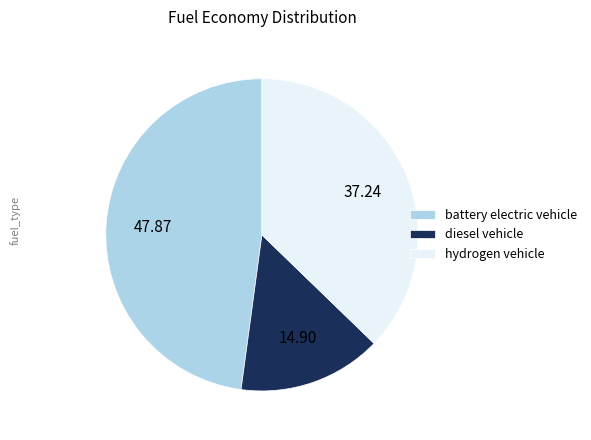

Combined, do hydrogen vehicle and diesel vehicle account for over 50%?

Yes